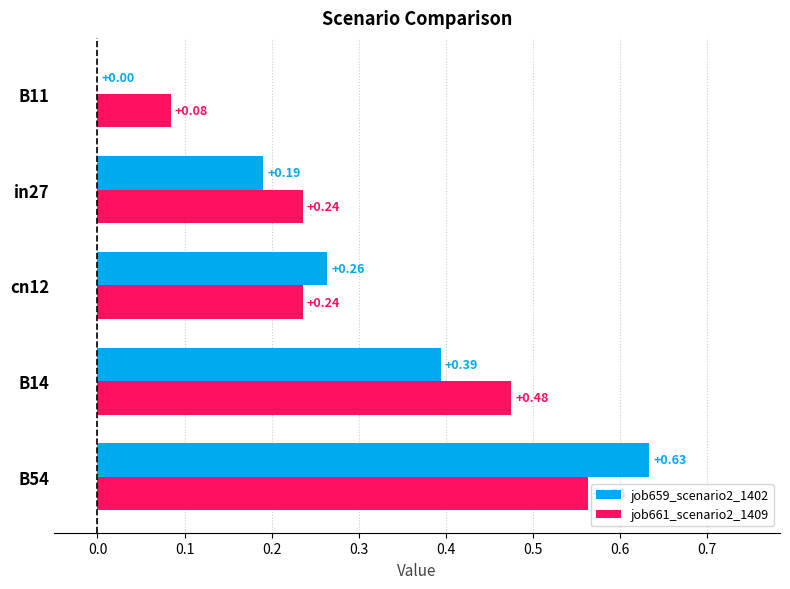

Between cn12 and in27, which series saw the biggest shift?

job659_scenario2_1402